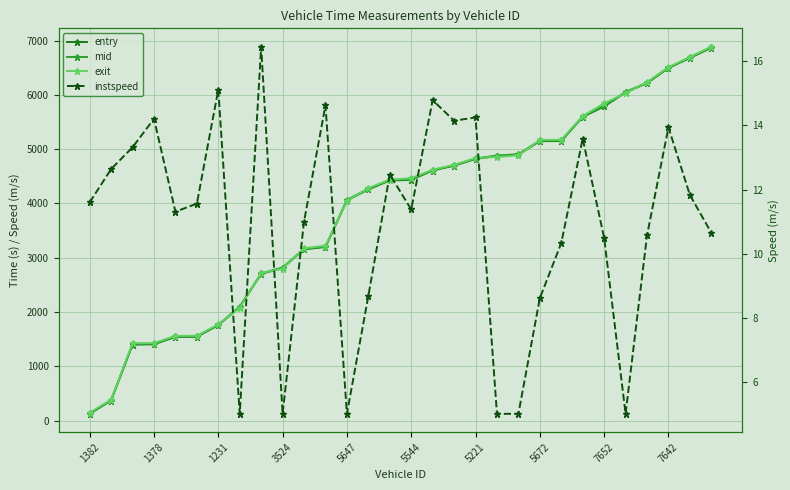

How many values in the entry series are below 4434?

15